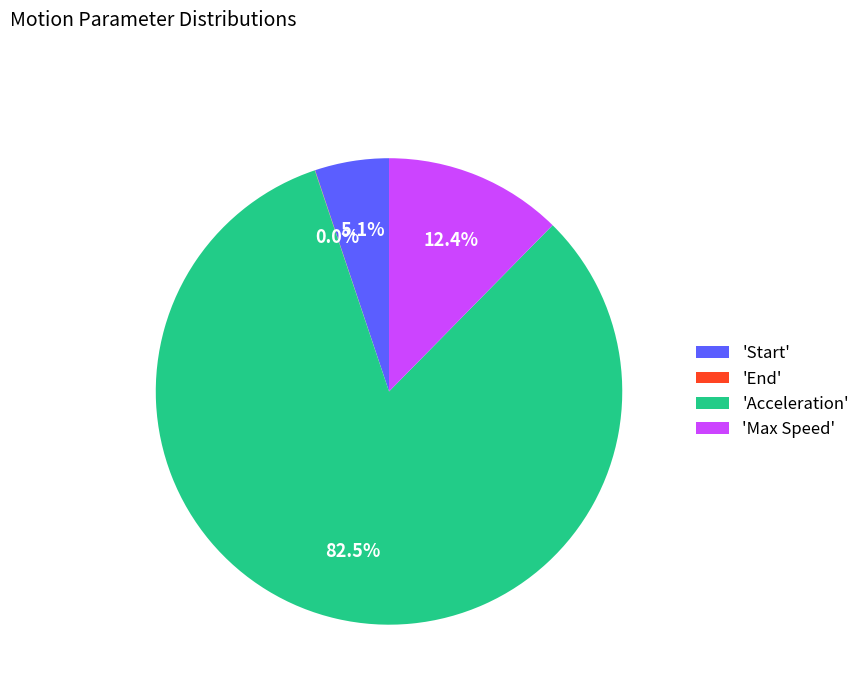

Is there a majority slice in this chart?

Yes